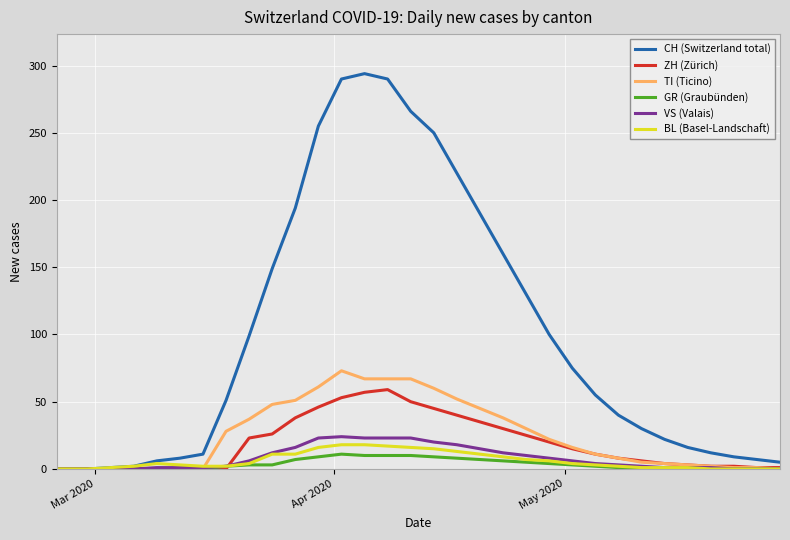

What is the average value of the BL (Basel-Landschaft) series?

6